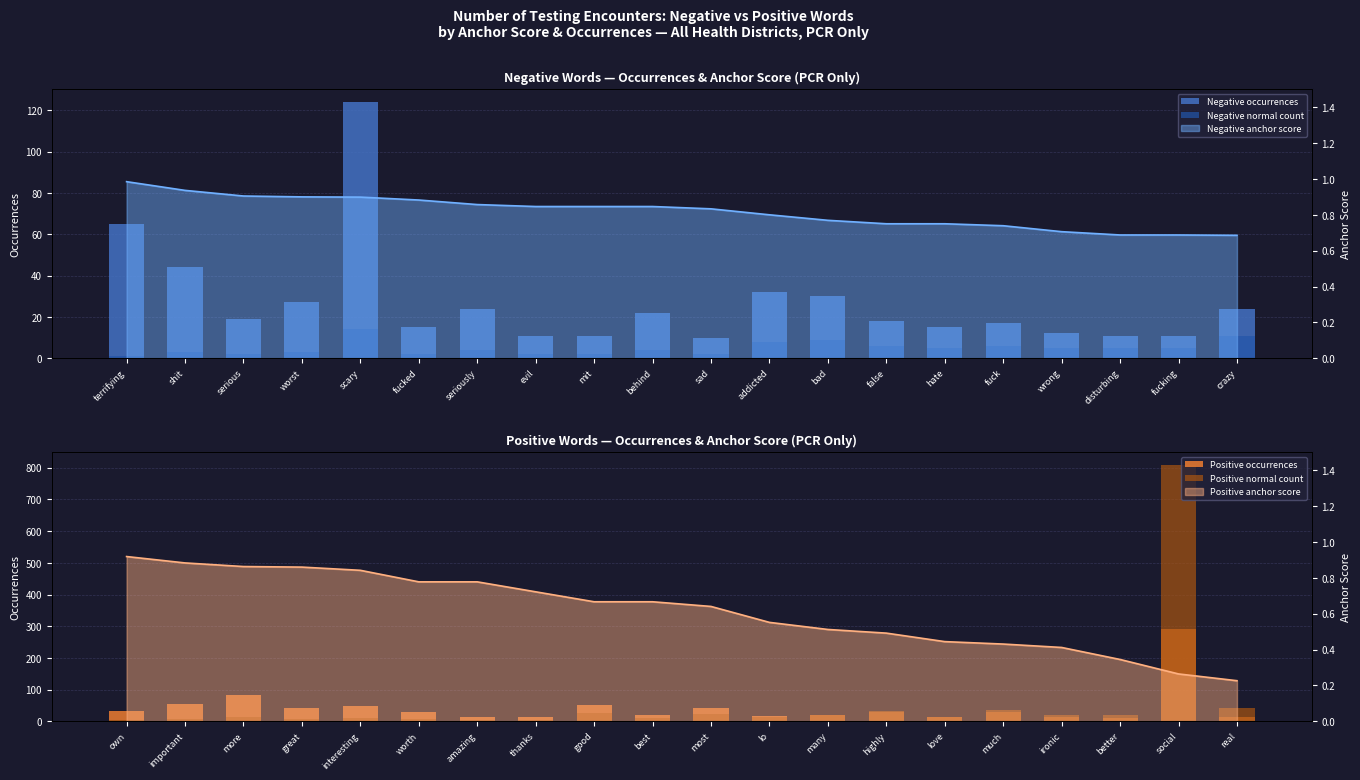

What is the maximum value shown in the chart?

808